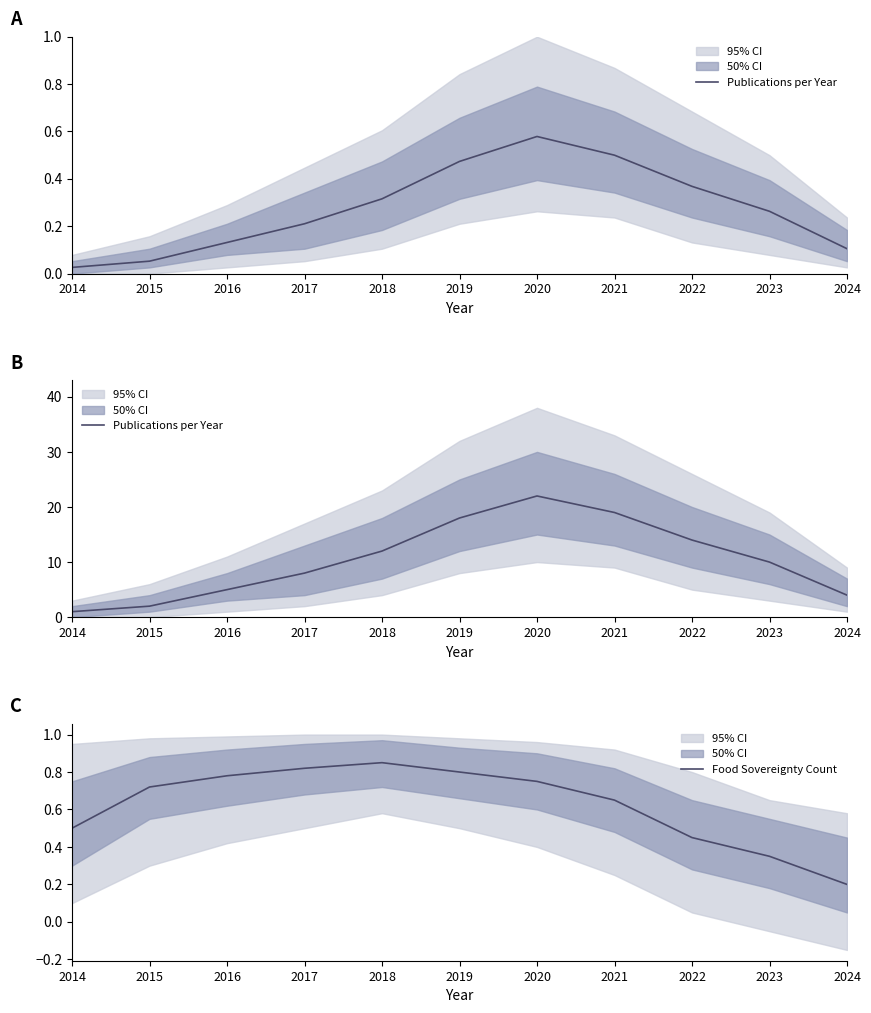

What are all the series names shown in the legend?

Publications per Year, Food Sovereignty Count